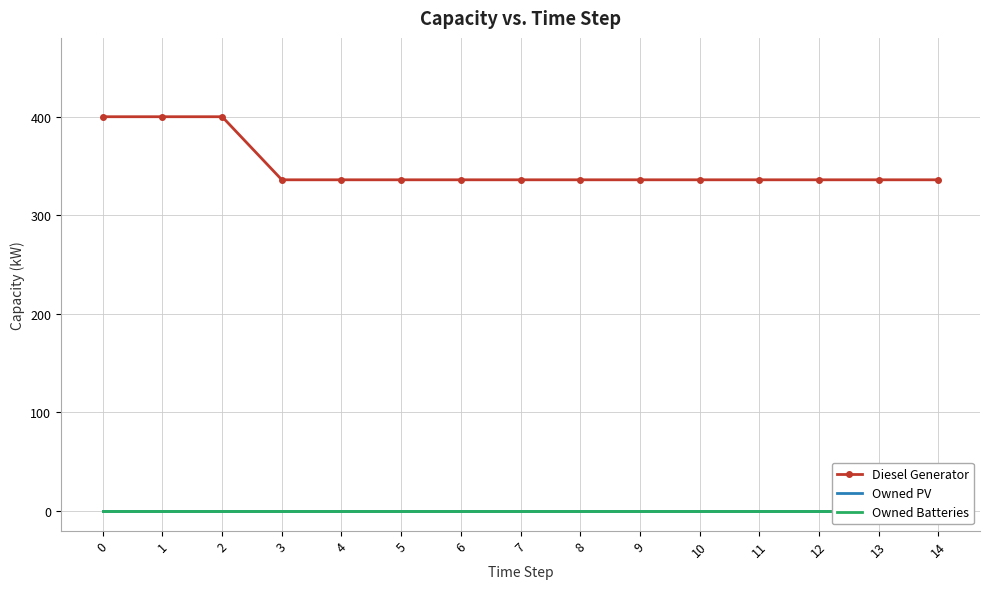

How many lines are shown in the chart?

3